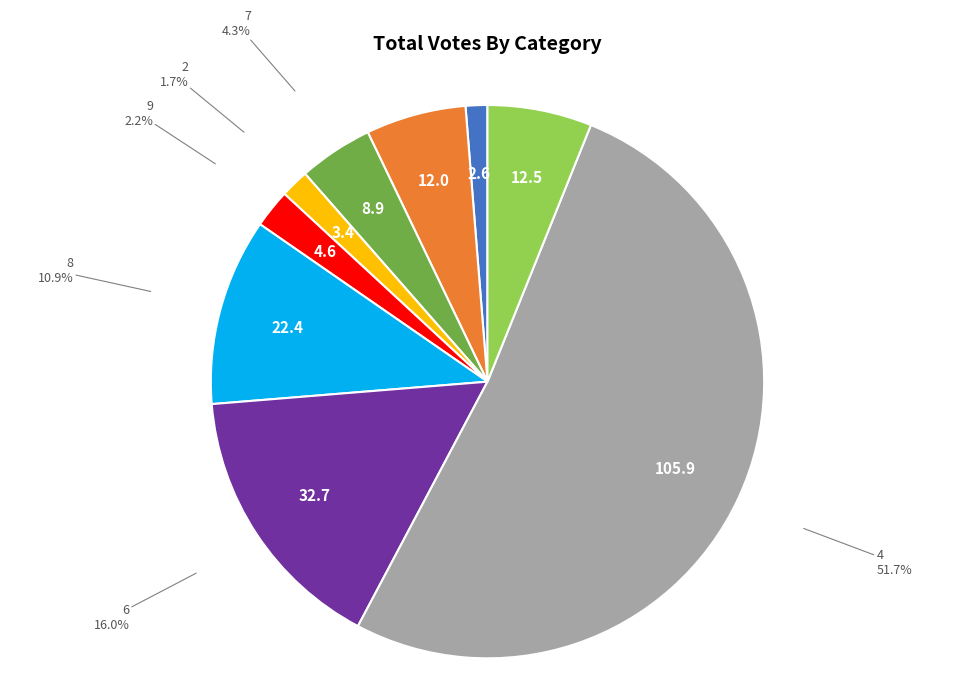

To the nearest percent, what is the combined percentage of 7 and 1?

10%